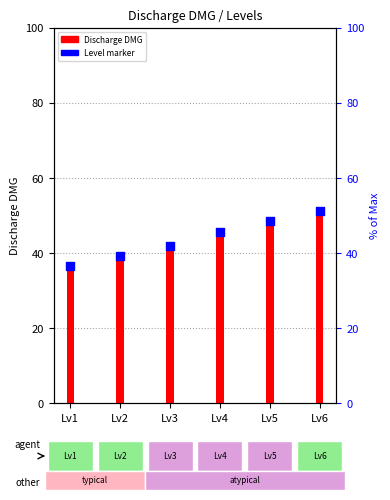

What are all the series names shown in the legend?

Discharge DMG, Level marker